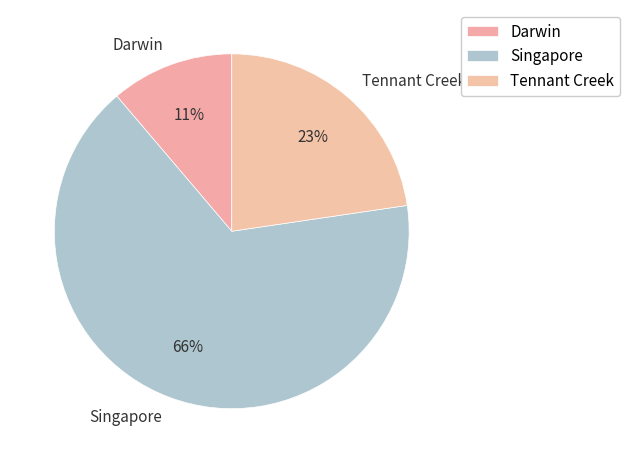

Is the sum of Darwin and Tennant Creek greater than half?

No